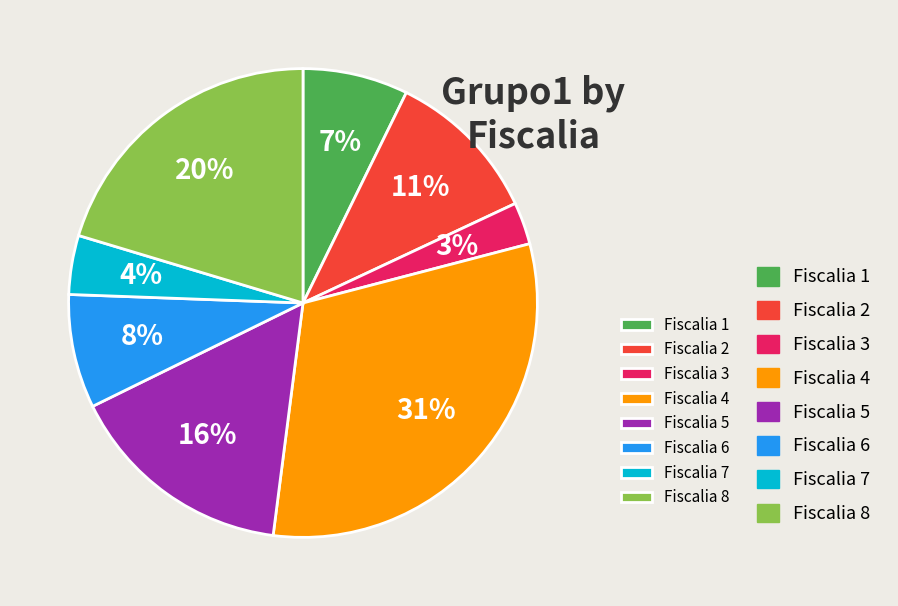

To the nearest percent, what is the average slice percentage?

12%